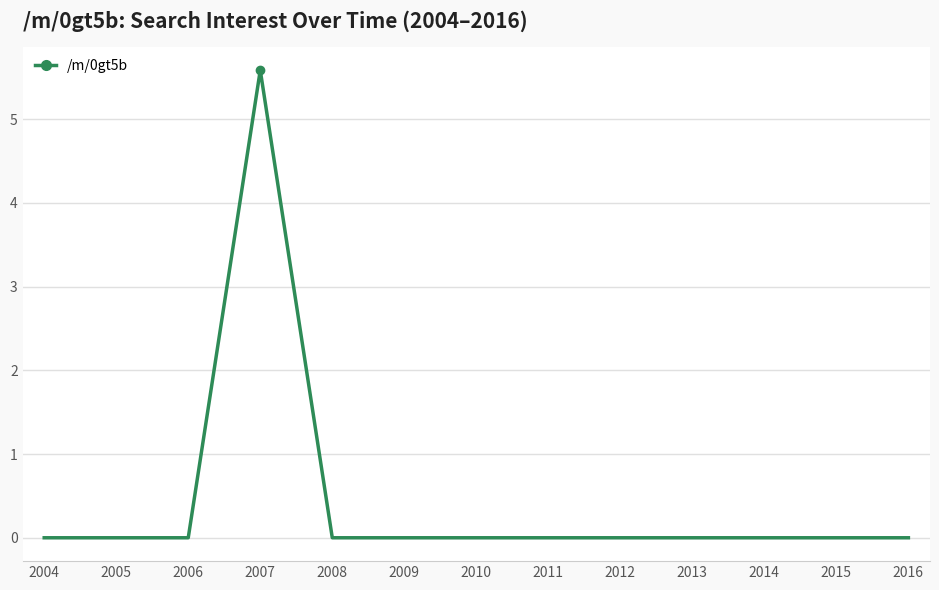

Reading right to left, transcribe all the data shown in this chart.

0.0	0.0	0.0	0.0	0.0	0.0	0.0	0.0	0.0	5.6	0.0	0.0	0.0